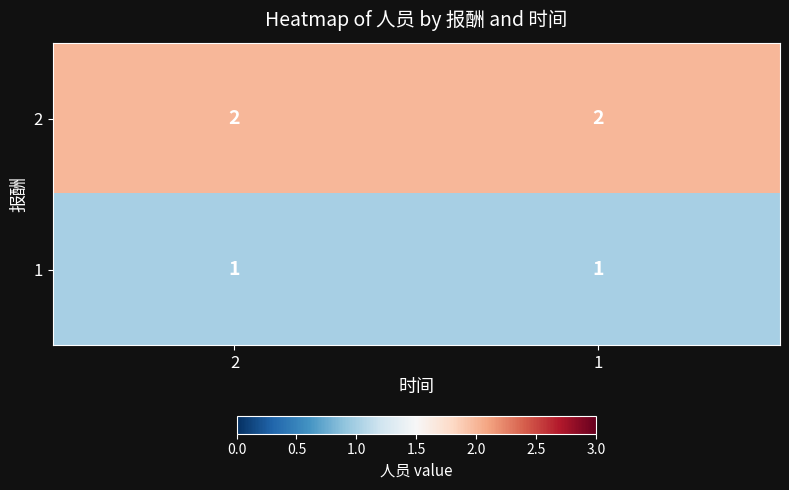

What is the sum of the 2 values at 2 and 1?

4